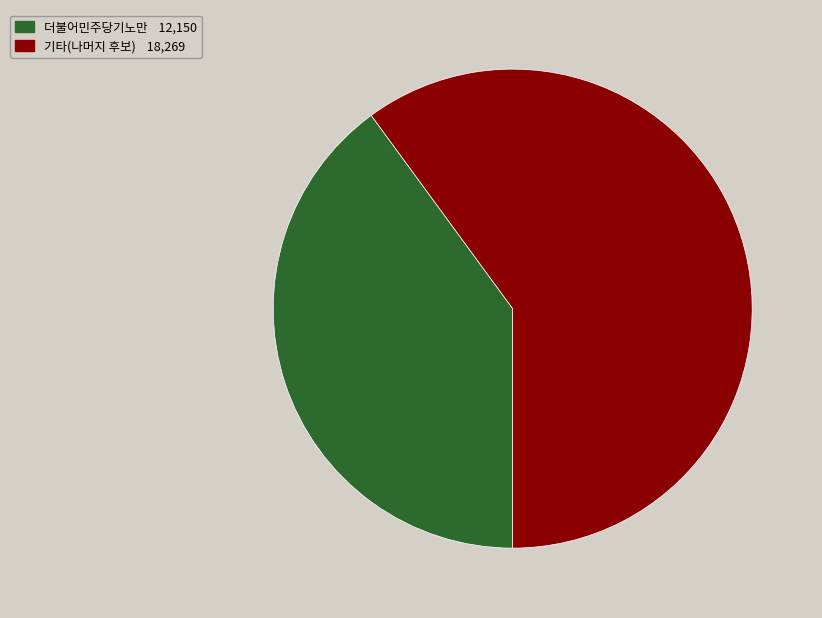

Is there any slice that represents more than half of the pie?

Yes